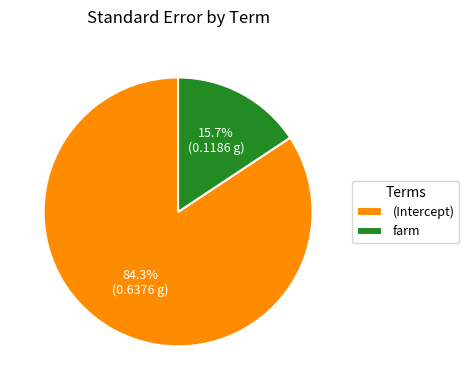

What is the smallest slice in the pie chart?

farm